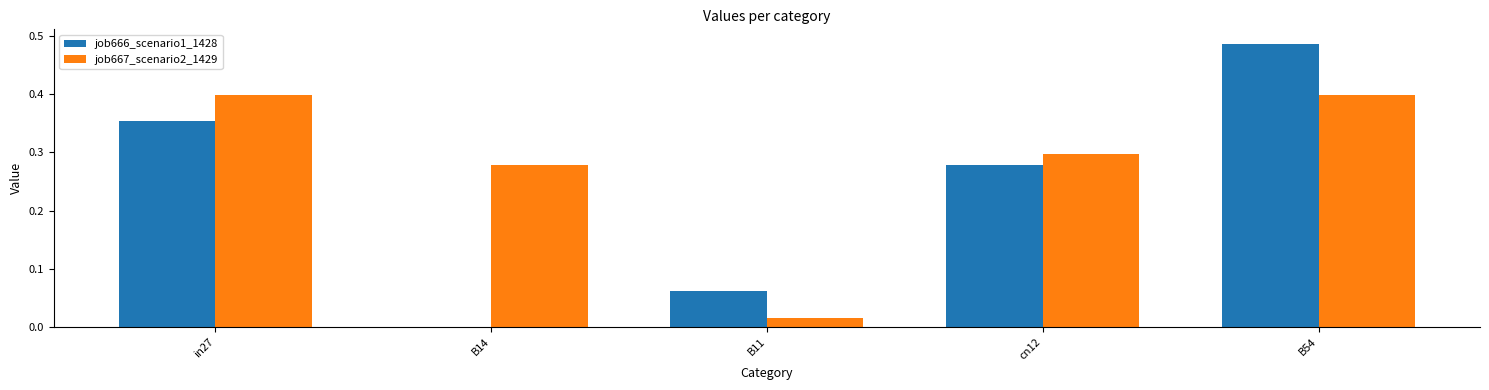

The value of job667_scenario2_1429 at in27 is 0.2. True or false?

False